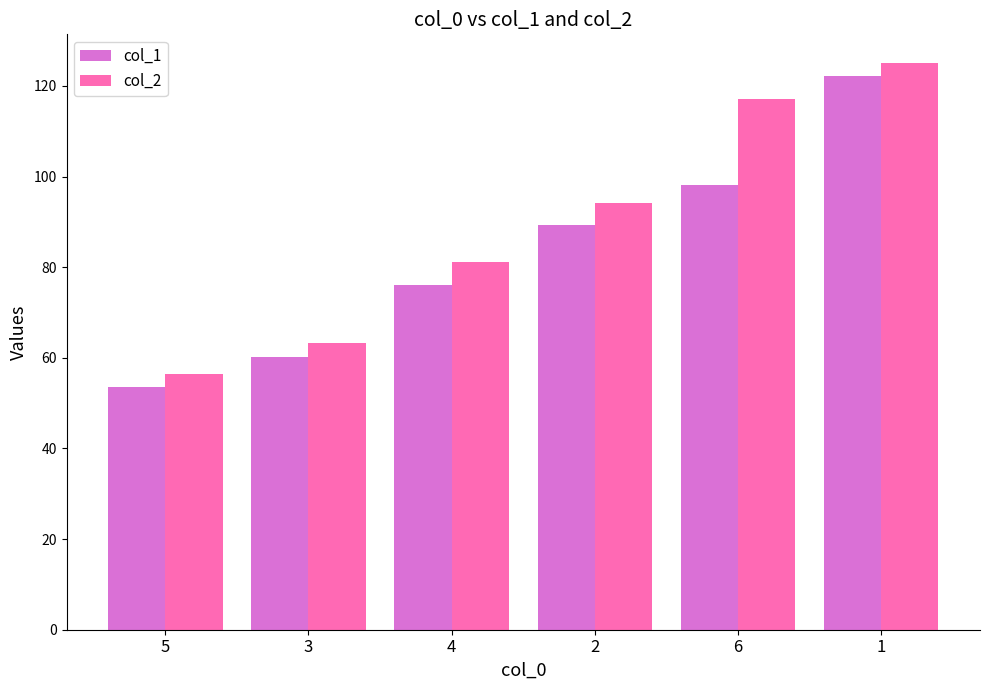

List the series in order of their overall mean, highest first.

col_2, col_1